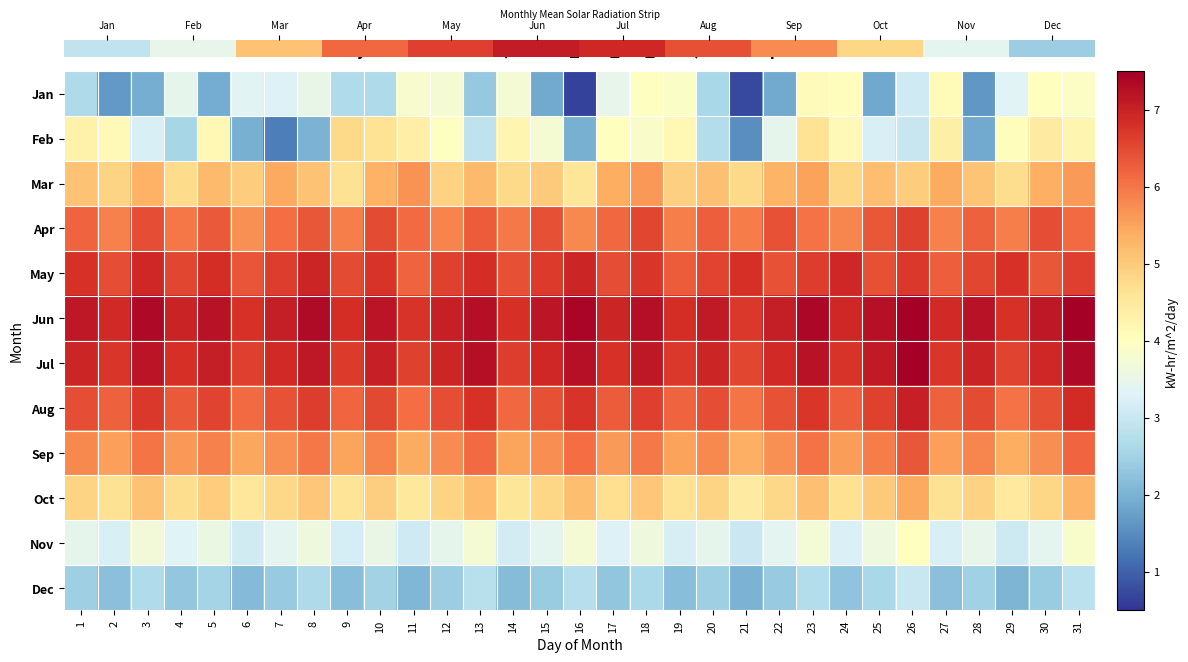

Reading left to right, transcribe all the data shown in this chart.

1: 2.7	1.7	1.9	3.5	1.9	3.4	3.3	3.5	2.7	2.6	3.8	3.8	2.3	3.7	1.9	0.7	3.5	4.0	3.9	2.6	0.7	1.9	4.1	4.0	1.9	3.1	4.1	1.6	3.3	4.0	3.9
2: 4.3	4.1	3.2	2.6	4.2	2.0	1.3	2.0	4.8	4.6	4.4	4.0	2.9	4.2	3.8	1.9	4.0	3.9	4.2	2.7	1.5	3.5	4.6	4.1	3.2	3.0	4.3	1.9	4.0	4.4	4.2
3: 5.1	4.9	5.3	4.8	5.2	5.0	5.4	5.1	4.7	5.3	5.7	4.9	5.2	4.8	5.0	4.5	5.4	5.6	4.9	5.1	4.8	5.3	5.5	4.8	5.2	5.0	5.4	5.1	4.7	5.3	5.6
4: 6.2	5.9	6.4	6.0	6.3	5.7	6.1	6.3	5.9	6.5	6.1	5.8	6.3	6.0	6.4	5.8	6.2	6.5	5.9	6.3	5.9	6.4	6.0	5.8	6.3	6.6	5.9	6.2	5.9	6.5	6.1
5: 6.8	6.5	6.9	6.5	6.8	6.4	6.6	7.0	6.5	6.7	6.2	6.6	6.8	6.4	6.7	6.9	6.5	6.7	6.3	6.5	6.8	6.4	6.6	6.9	6.4	6.7	6.3	6.5	6.8	6.3	6.6
6: 7.1	6.9	7.3	7.0	7.2	6.8	7.0	7.3	6.8	7.2	6.8	7.0	7.3	6.8	7.2	7.4	6.9	7.3	6.8	7.1	6.7	7.0	7.4	6.9	7.2	7.6	6.9	7.2	6.8	7.1	7.5
7: 6.9	6.7	7.2	6.8	7.0	6.6	6.9	7.1	6.7	7.0	6.6	6.9	7.3	6.7	6.9	7.2	6.8	7.1	6.7	7.0	6.5	6.9	7.2	6.8	7.1	7.5	6.7	7.0	6.5	6.9	7.3
8: 6.5	6.2	6.7	6.3	6.5	6.1	6.4	6.6	6.2	6.5	6.1	6.4	6.8	6.2	6.4	6.8	6.3	6.6	6.2	6.5	6.0	6.4	6.7	6.2	6.6	7.0	6.2	6.5	6.0	6.4	6.8
9: 5.8	5.5	6.0	5.6	5.9	5.5	5.7	6.0	5.5	5.8	5.4	5.8	6.1	5.5	5.7	6.1	5.6	6.0	5.5	5.8	5.3	5.7	6.0	5.6	5.9	6.3	5.5	5.8	5.4	5.7	6.2
10: 4.9	4.6	5.1	4.7	5.0	4.5	4.8	5.1	4.6	4.9	4.5	4.9	5.2	4.6	4.8	5.2	4.7	5.0	4.6	4.9	4.4	4.8	5.1	4.7	5.0	5.4	4.6	4.9	4.5	4.8	5.3
11: 3.5	3.2	3.7	3.3	3.5	3.1	3.4	3.6	3.2	3.5	3.1	3.4	3.8	3.1	3.4	3.8	3.3	3.6	3.2	3.5	3.0	3.4	3.7	3.2	3.6	4.0	3.2	3.5	3.0	3.4	3.9
12: 2.5	2.2	2.7	2.3	2.5	2.1	2.4	2.6	2.2	2.5	2.1	2.4	2.8	2.1	2.4	2.8	2.3	2.6	2.2	2.5	2.0	2.4	2.7	2.2	2.6	3.0	2.2	2.5	2.0	2.4	2.9